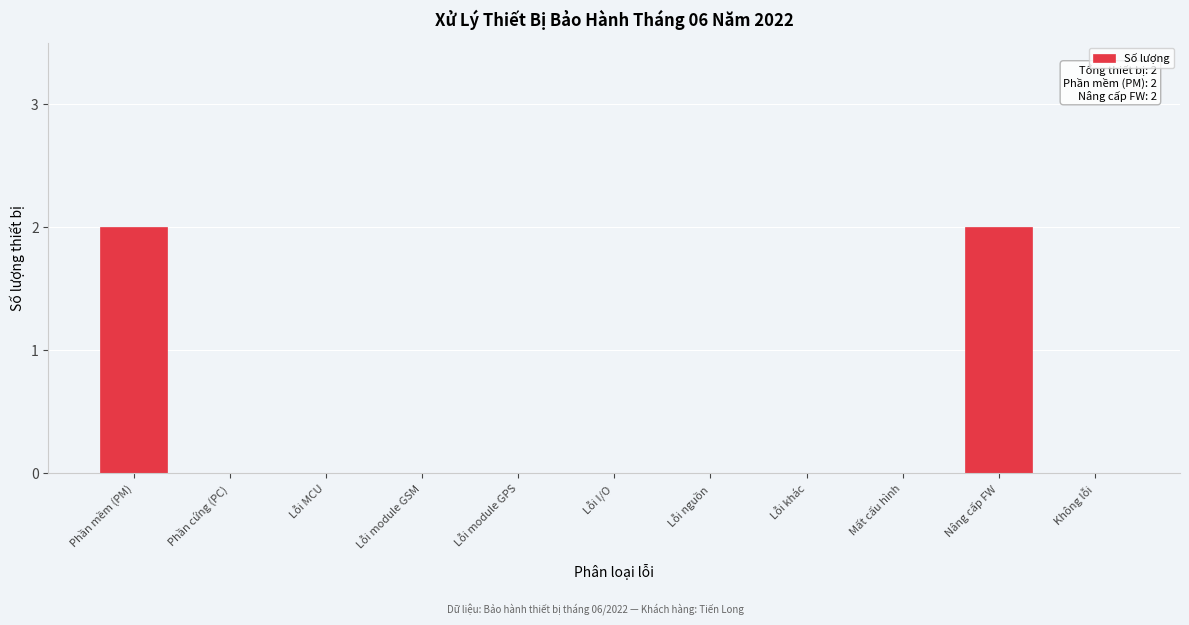

Reading left to right, extract all data points from this chart.

Phần mềm (PM)=2	Phần cứng (PC)=0	Lỗi MCU=0	Lỗi module GSM=0	Lỗi module GPS=0	Lỗi I/O=0	Lỗi nguồn=0	Lỗi khác=0	Mất cấu hình=0	Nâng cấp FW=2	Không lỗi=0